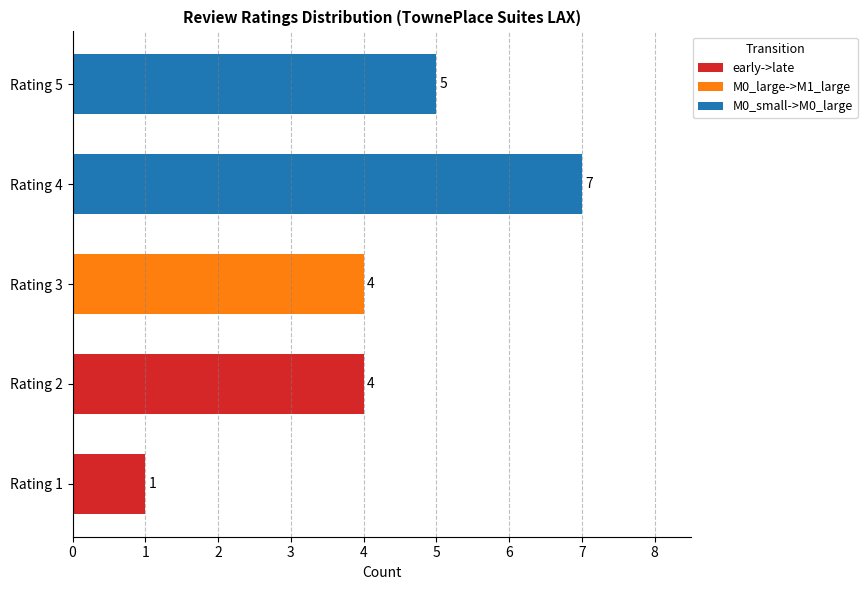

What is the difference between the M0_small->M0_large values at Rating 5 and Rating 4?

2